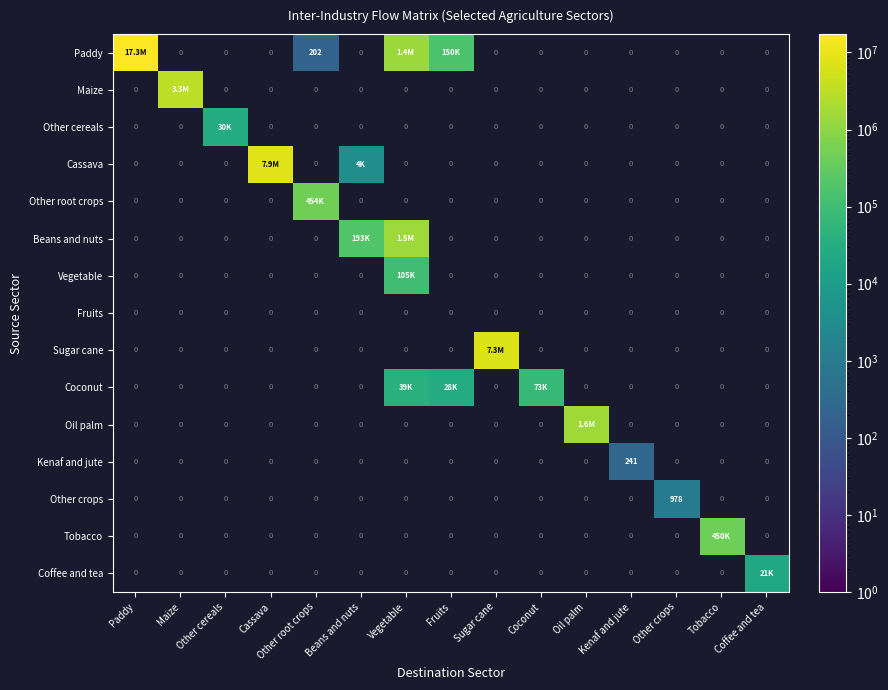

Between Fruits and Beans and nuts, which is larger?

Beans and nuts